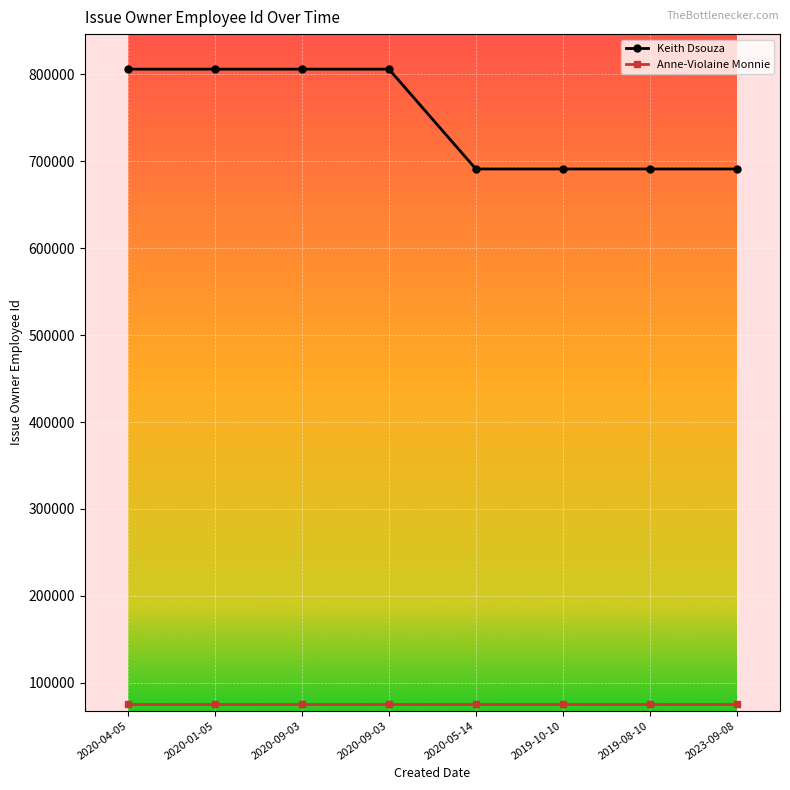

Which series has the largest total across all categories?

Keith Dsouza